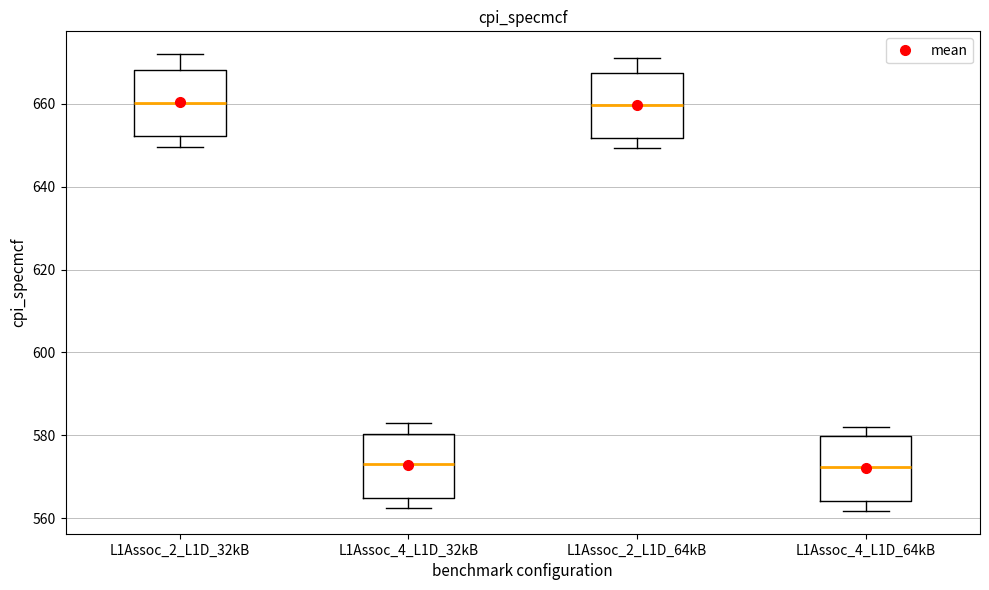

Reading left to right, read every box against the y-axis: the position of its median line, the range the box covers, and the ends of its whiskers. The values are not printed on the chart, so give them approximately, as read against the axis.

L1Assoc_2_L1D_32kB: median 660, box 652 to 668, whiskers 650 to 672
L1Assoc_4_L1D_32kB: median 574, box 564 to 580, whiskers 562 to 582
L1Assoc_2_L1D_64kB: median 660, box 652 to 668, whiskers 650 to 672
L1Assoc_4_L1D_64kB: median 572, box 564 to 580, whiskers 562 to 582